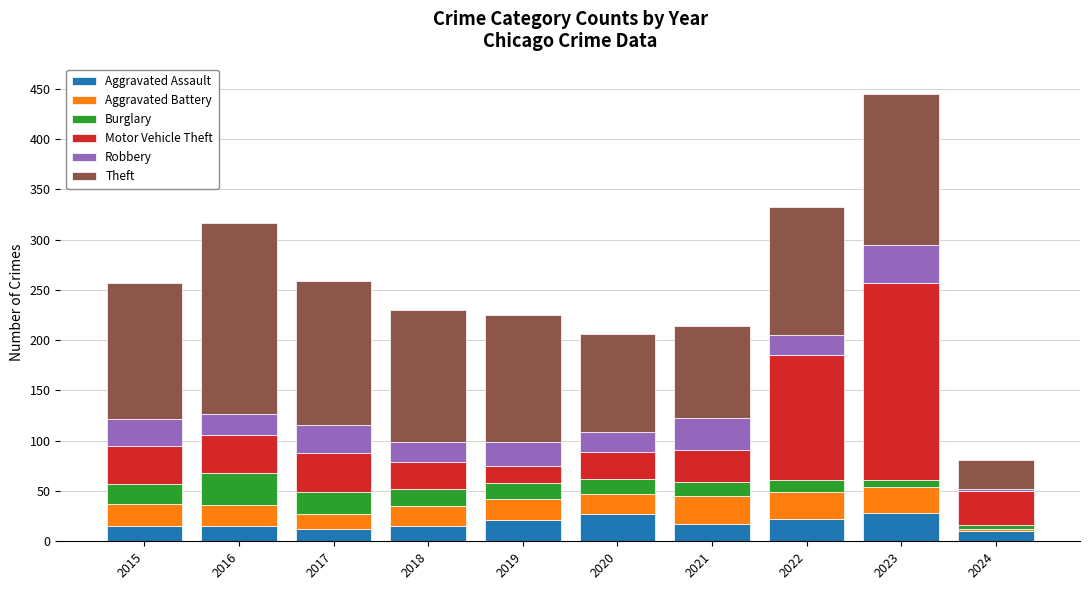

What is the sum of all Aggravated Assault values?

182